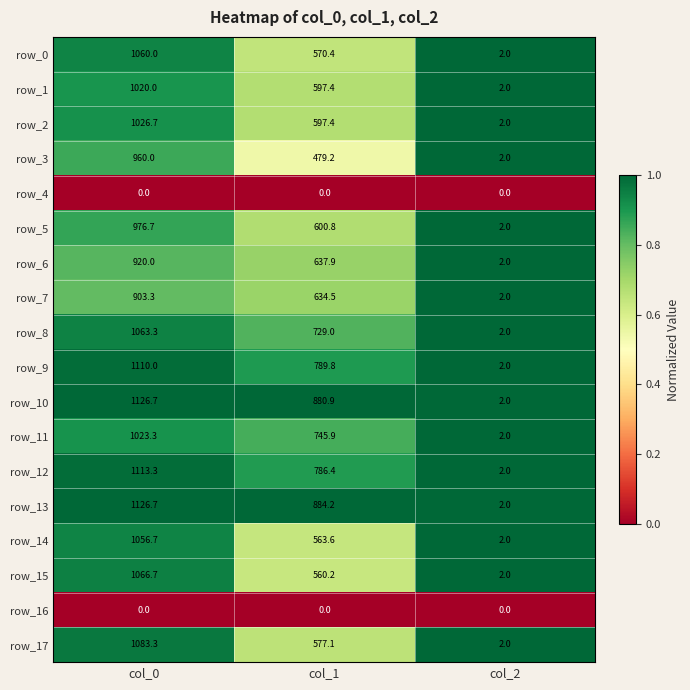

Rank the categories by row_14 value from lowest to highest.

col_2, col_1, col_0